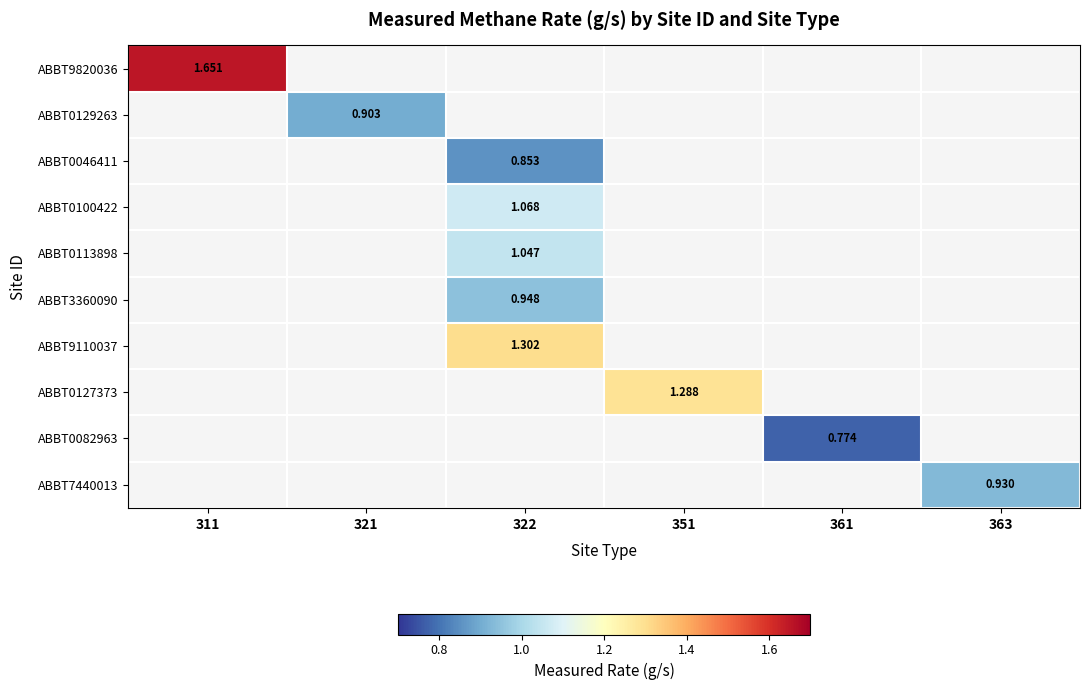

Between 311 and 322, which series saw the biggest shift?

ABBT9820036